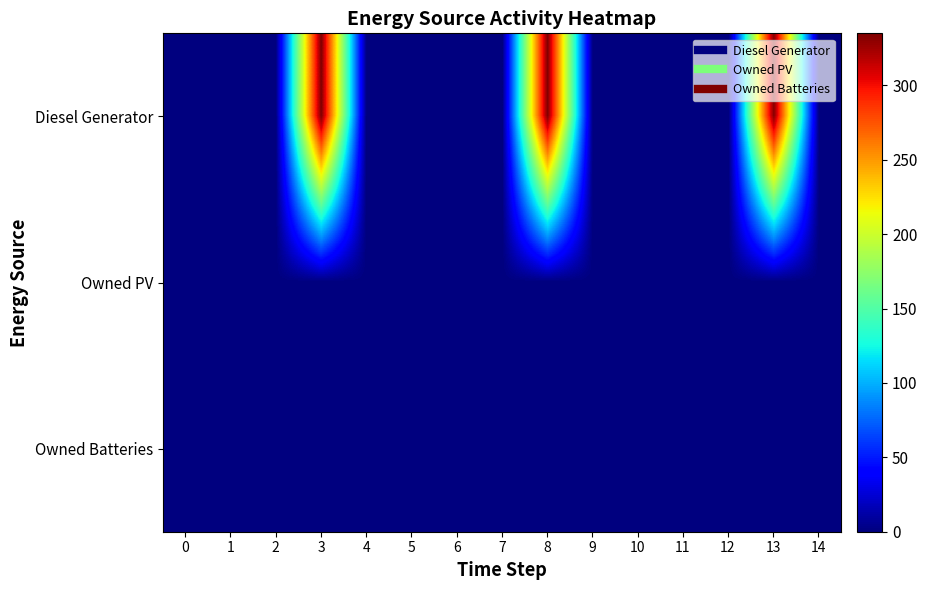

Which has a higher value, 13 or 4?

13